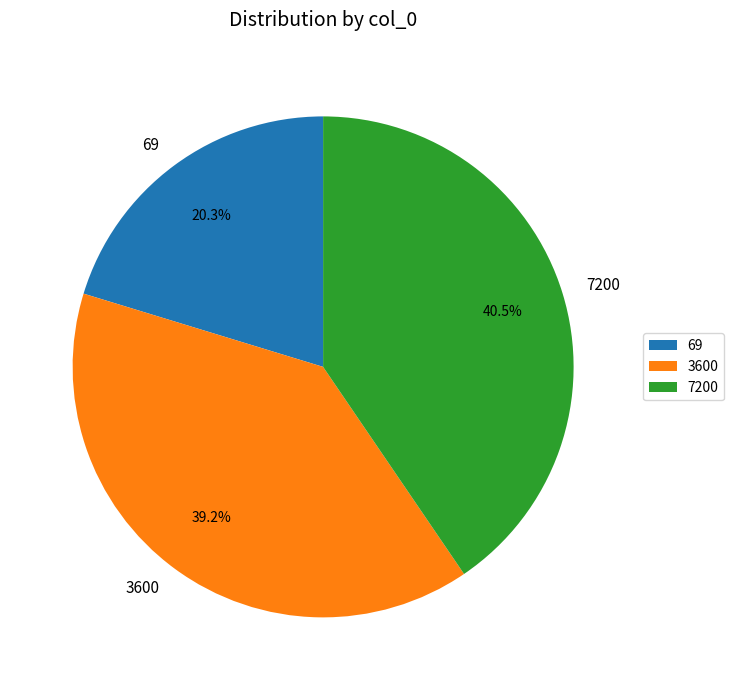

Is it true that 69 is 20% of the pie?

True